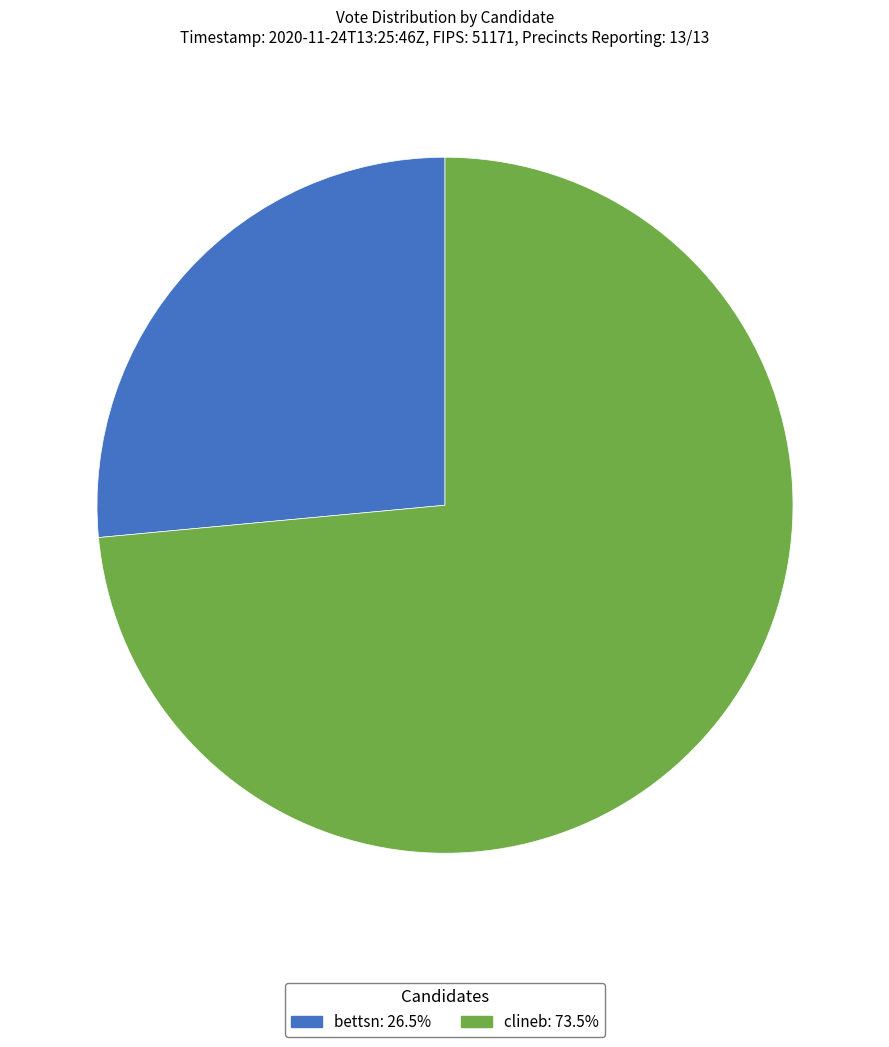

How many slices are in this pie chart?

2